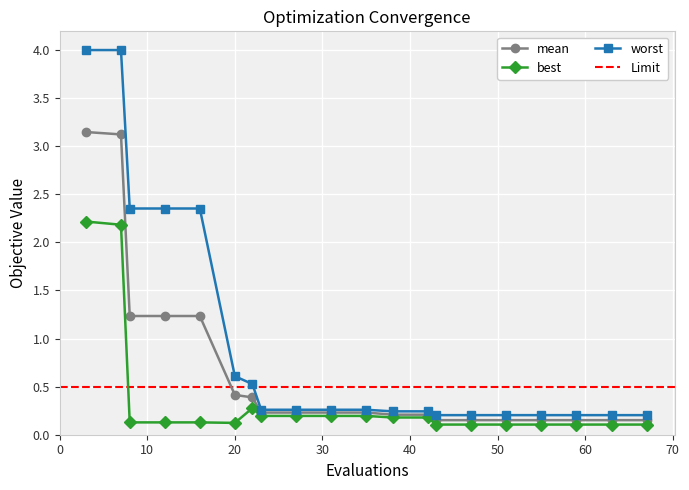

What value does the mean series have at 63?

0.2